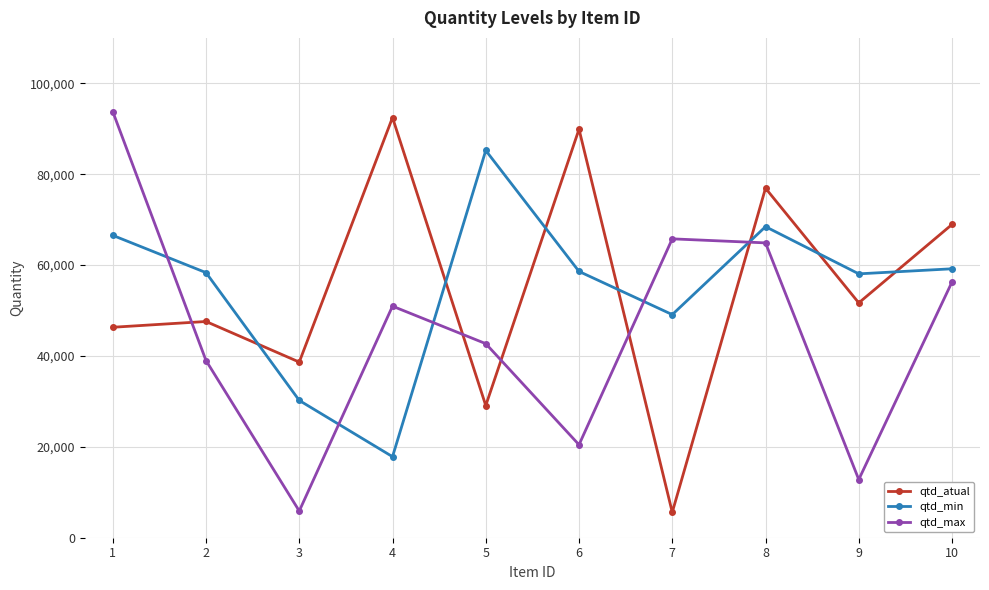

How many interior local valleys does the qtd_max series have?

3